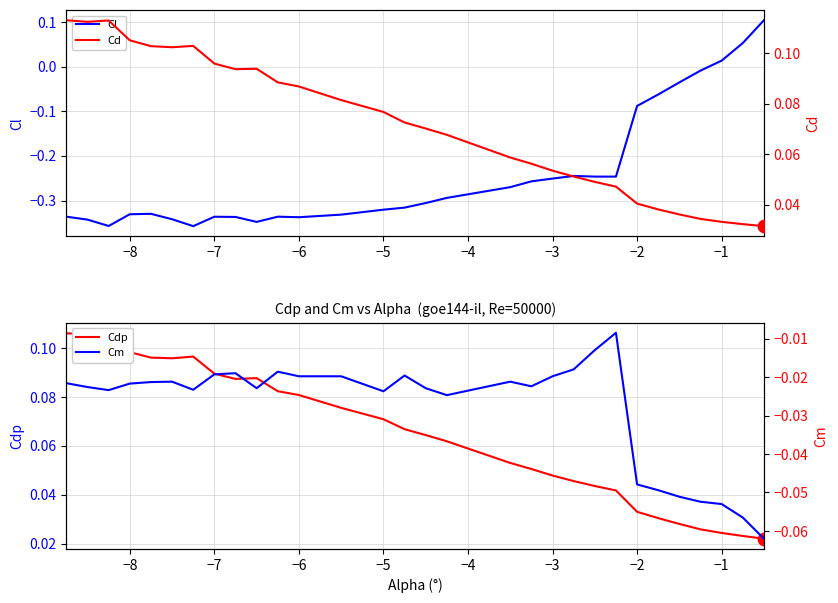

Which series has the largest total across all categories?

Cd